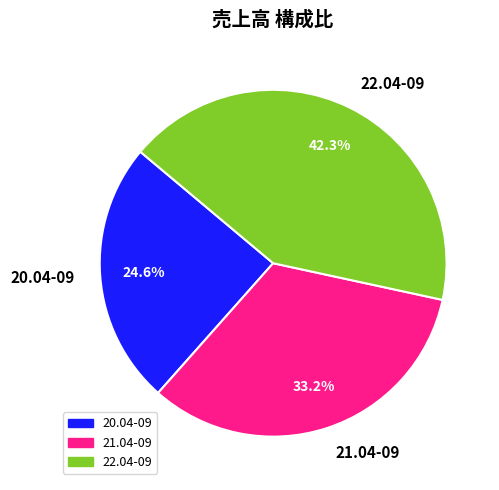

Count the number of slices in the pie.

3